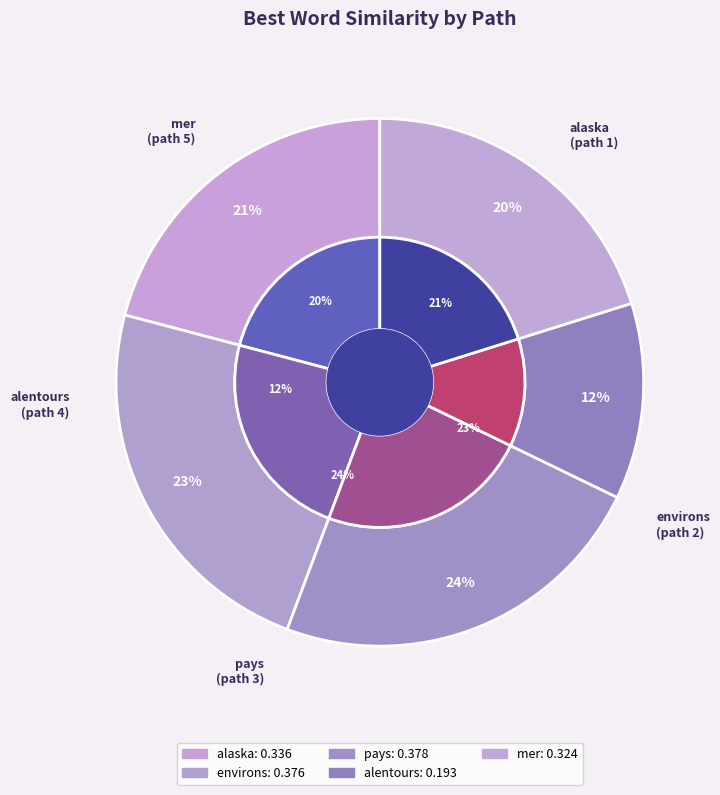

What is the largest slice in the pie chart?

pays